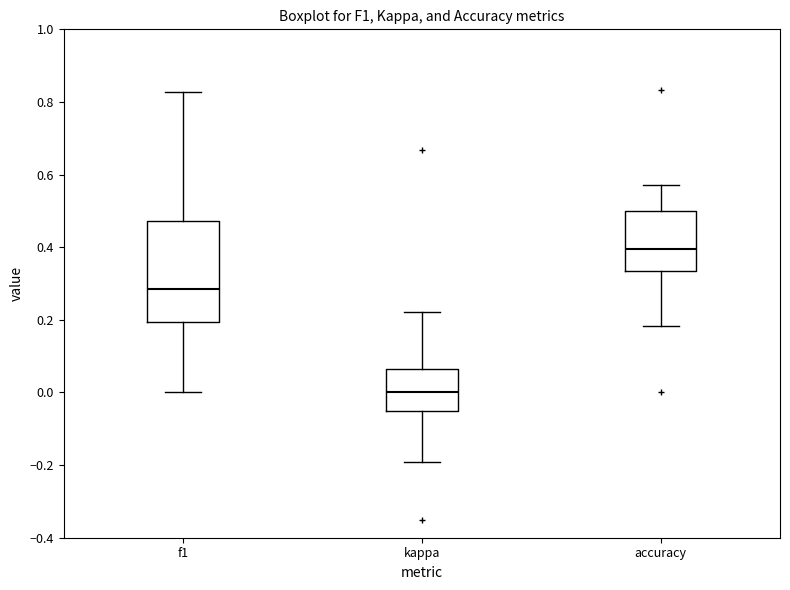

Reading left to right, transcribe this box plot: for each box, give where its median line is, the range the box spans, and where its two whiskers end, as read against the y-axis. The values are not printed on the chart, so give them approximately, as read against the axis.

f1: median 0.28, box 0.20 to 0.48, whiskers 0.00 to 0.82
kappa: median 0.00, box -0.04 to 0.06, whiskers -0.20 to 0.22
accuracy: median 0.40, box 0.34 to 0.50, whiskers 0.18 to 0.58